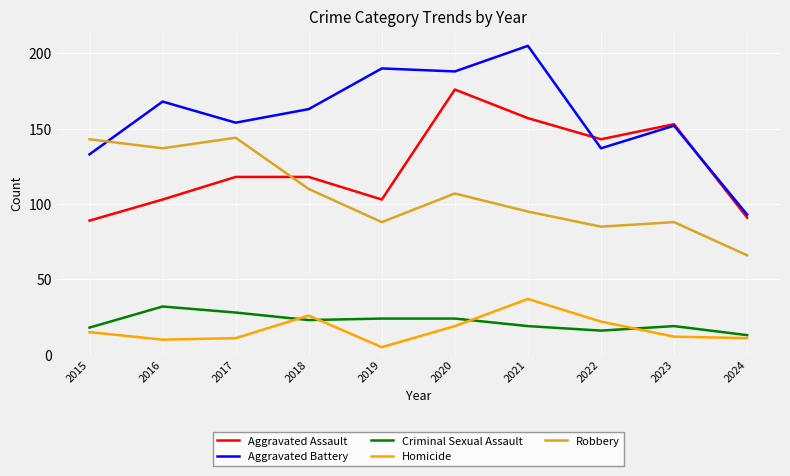

The value of Aggravated Battery at 2017 is 154. True or false?

True